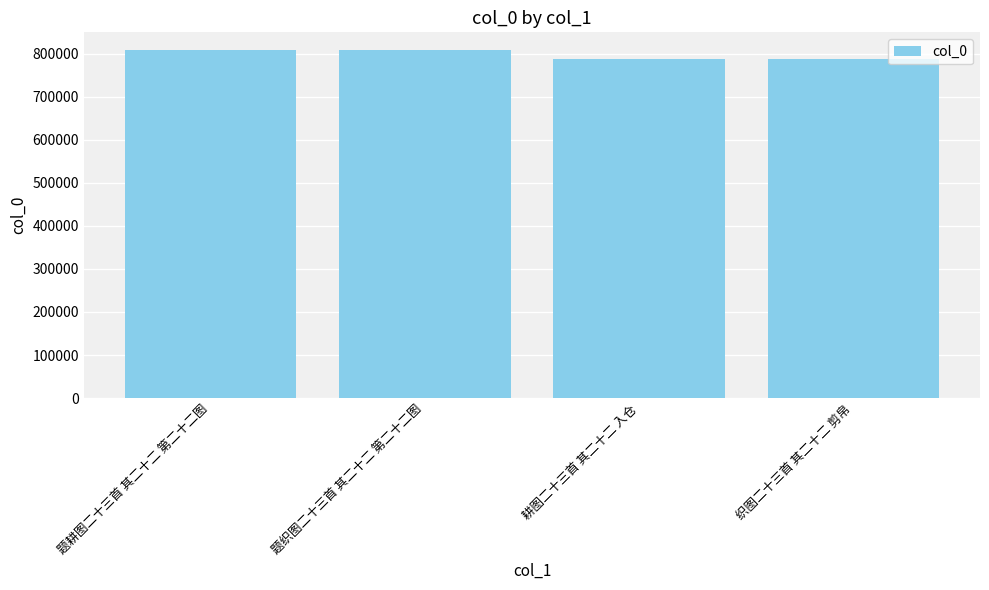

How many categories are shown in the chart?

4